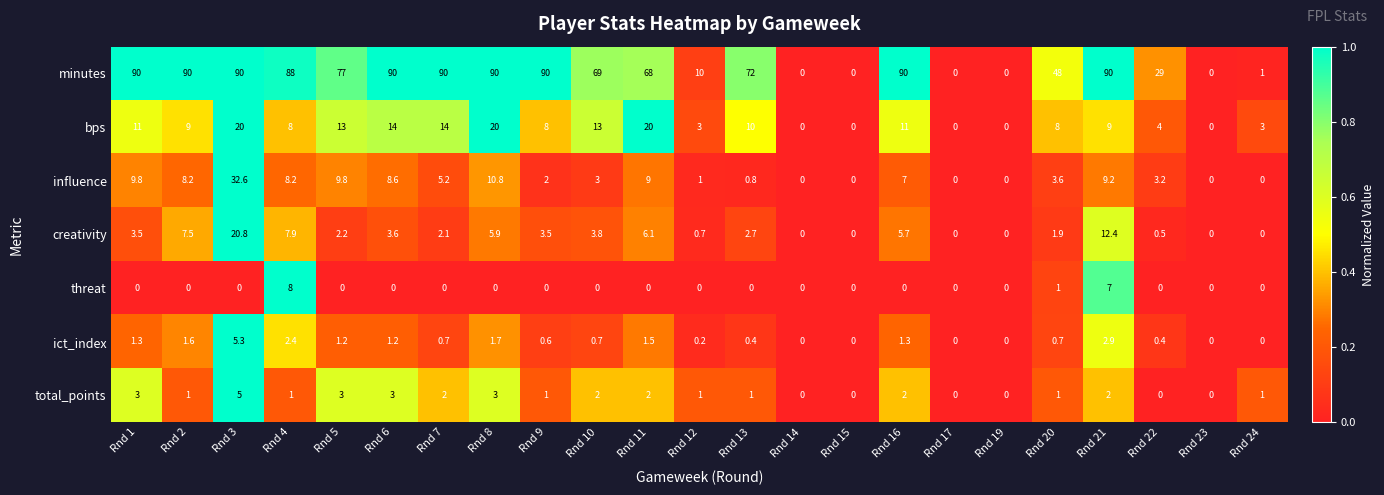

What is the maximum value for creativity?

20.8